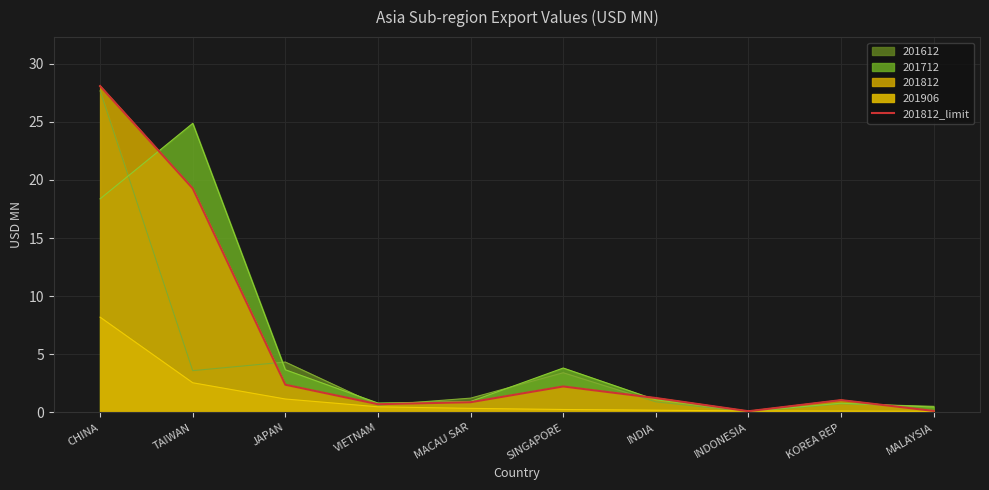

What is the label of the 4th point from the left?

VIETNAM